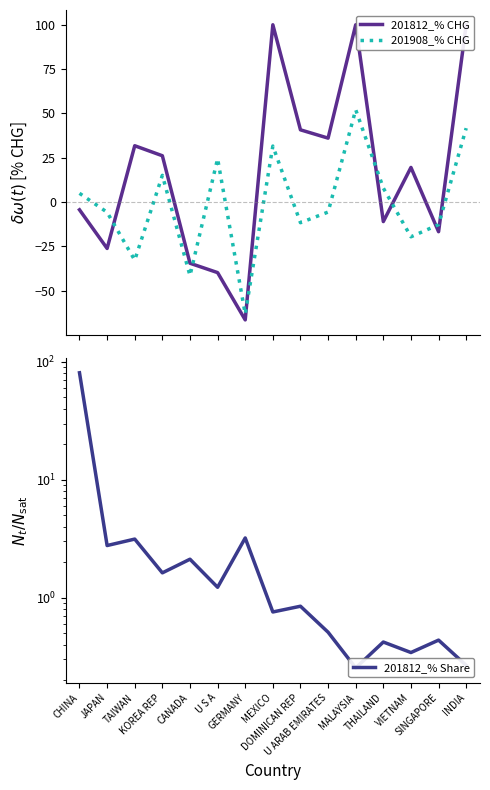

True or false: 201812_% Share and 201908_% CHG cross at least once.

True